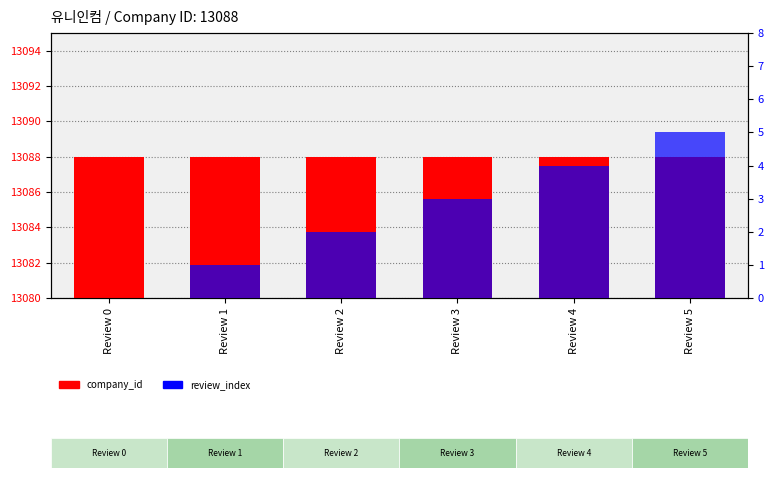

Which series changed the most between Review 0 and Review 4?

review_index